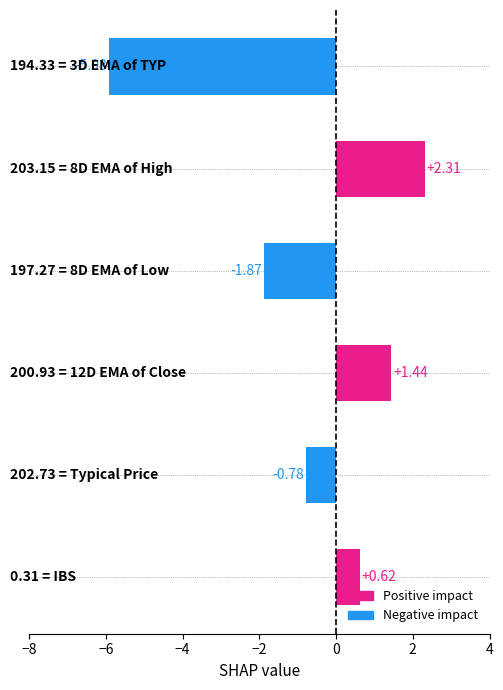

What is the difference between the second highest and minimum values?

7.4